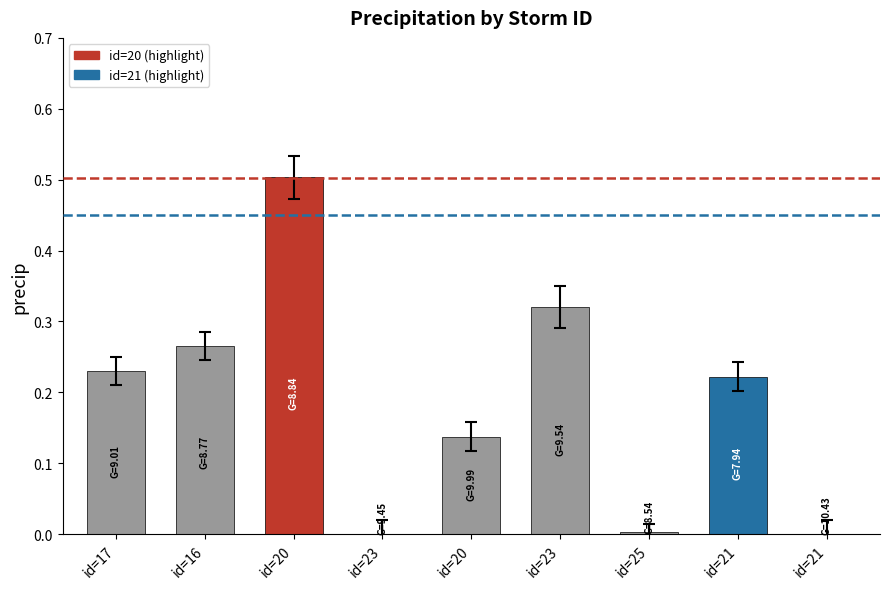

Reading left to right, extract all data points from this chart.

id=17=0.2	id=16=0.3	id=20=0.5	id=23=0.0	id=20=0.1	id=23=0.3	id=25=0.0	id=21=0.2	id=21=0.0